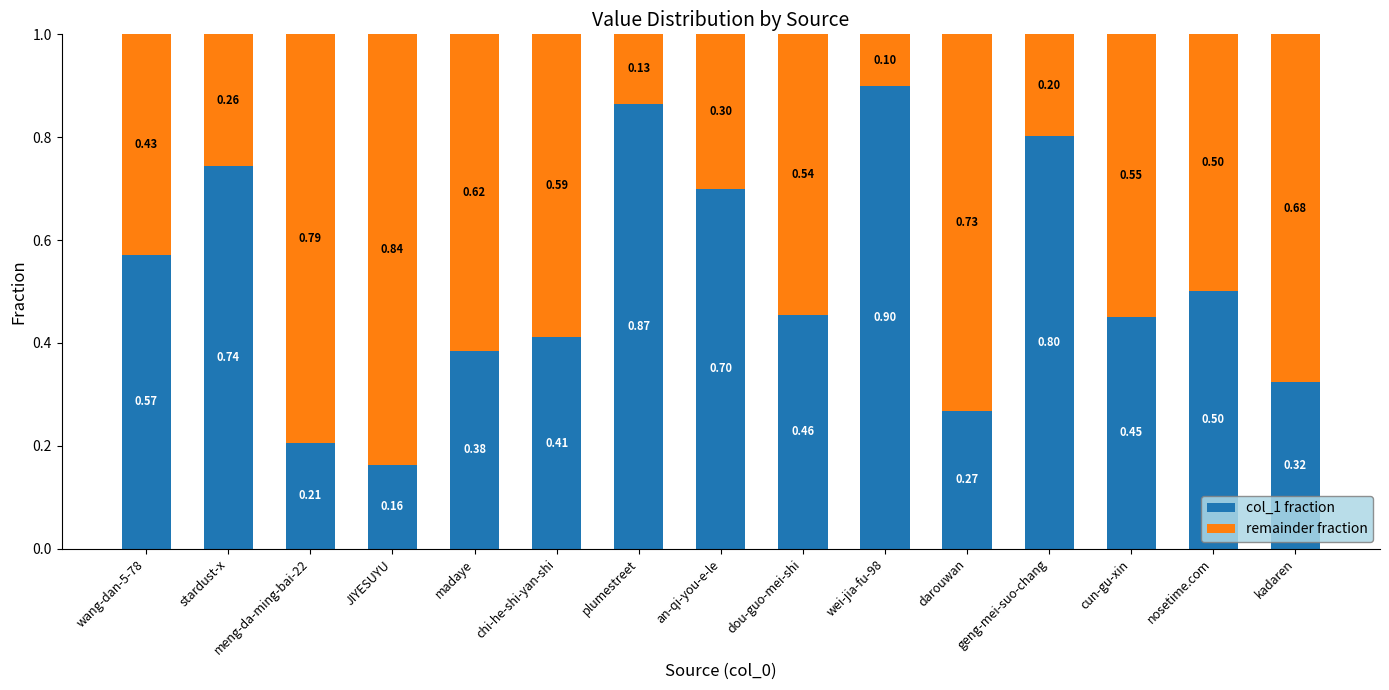

What is the average value of the col_1 fraction series?

0.5